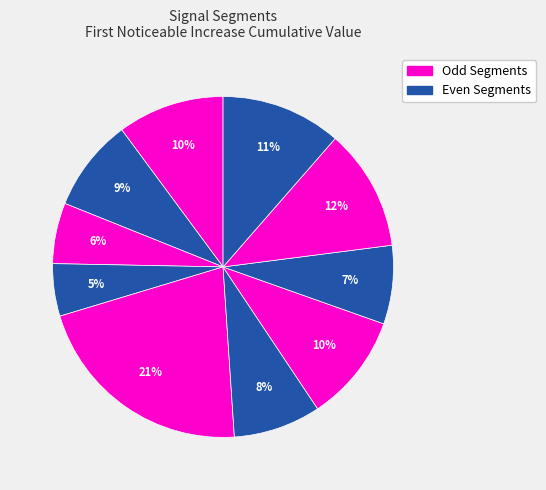

What is the largest slice in the pie chart?

signal segment 5